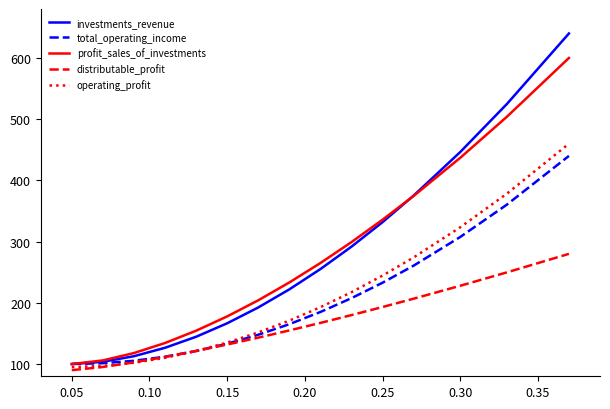

What is the minimum value for total_operating_income?

100.0